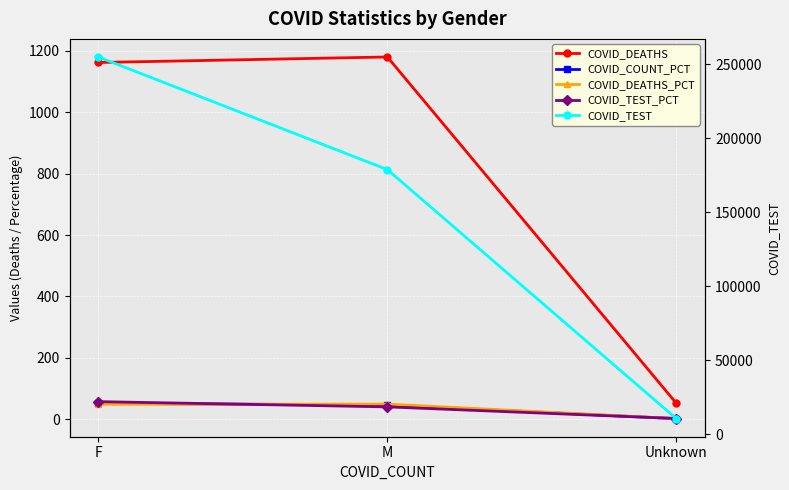

Where does the COVID_COUNT_PCT series first go above 46?

F